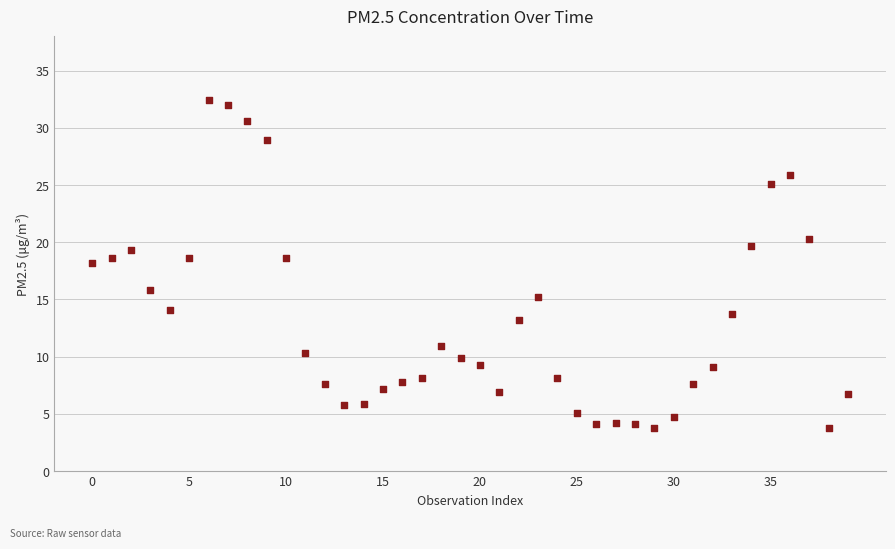

How many data points are displayed?

40